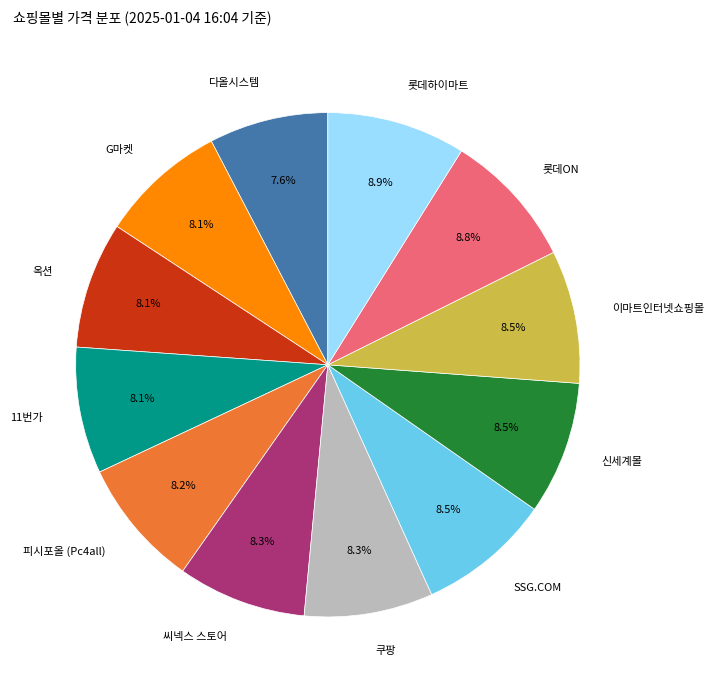

Count the number of slices in the pie.

12